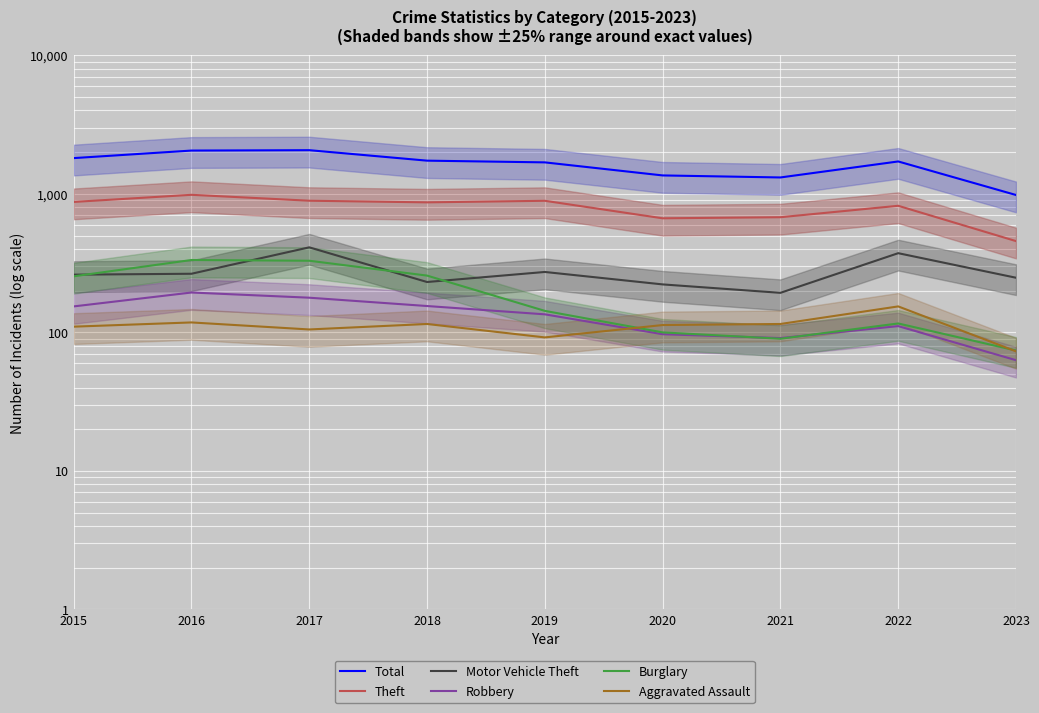

What is the sum of all Robbery values?

1178